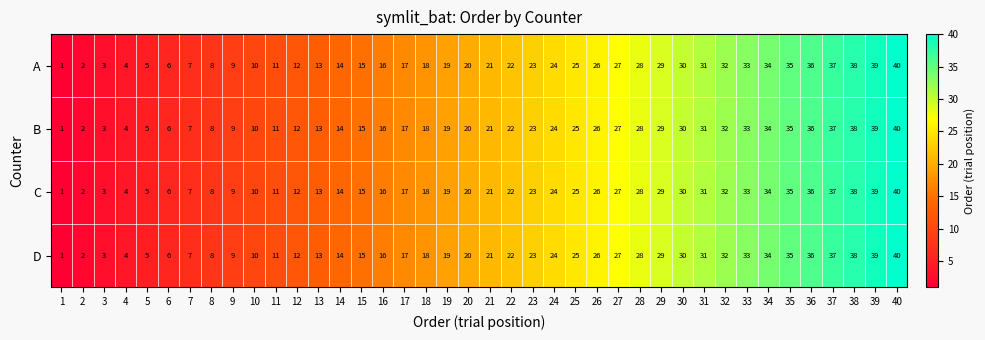

What is the sum of all B values?

820